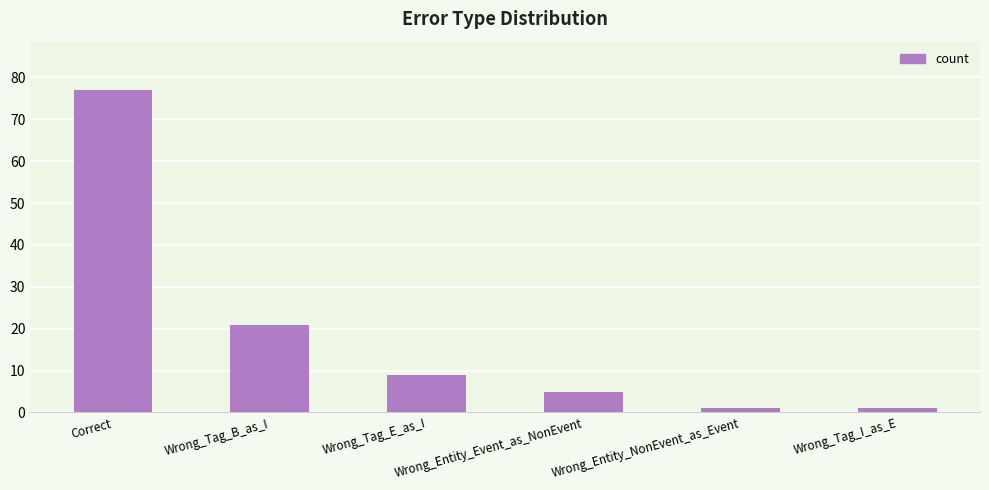

What is the greatest value displayed?

77